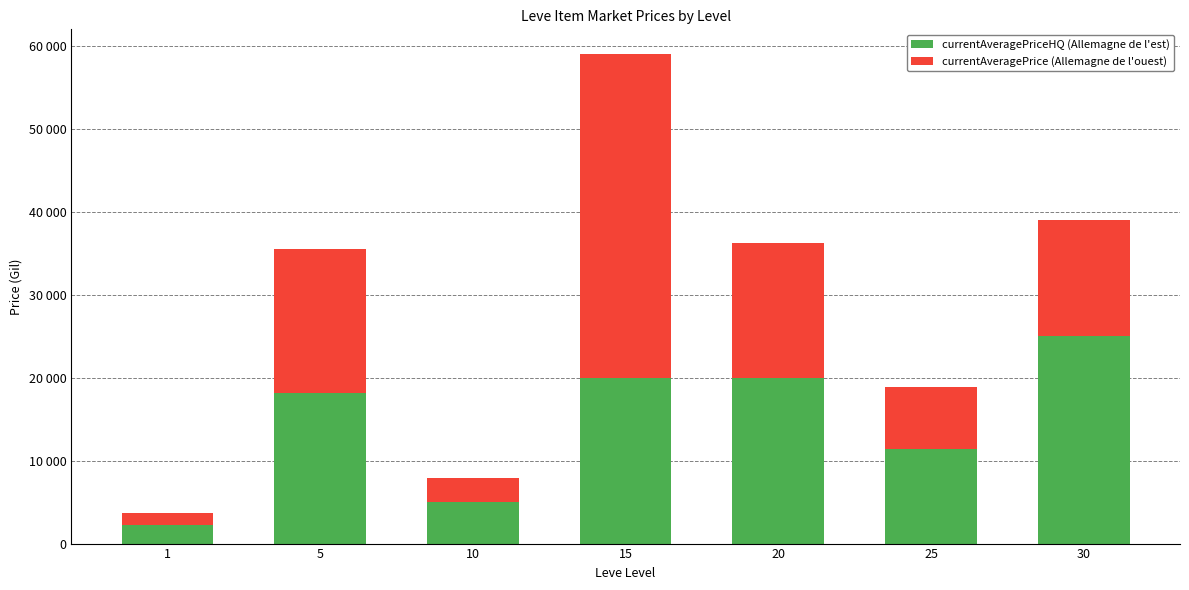

List the series in order of their overall mean, lowest first.

currentAveragePrice (Allemagne de l'ouest), currentAveragePriceHQ (Allemagne de l'est)